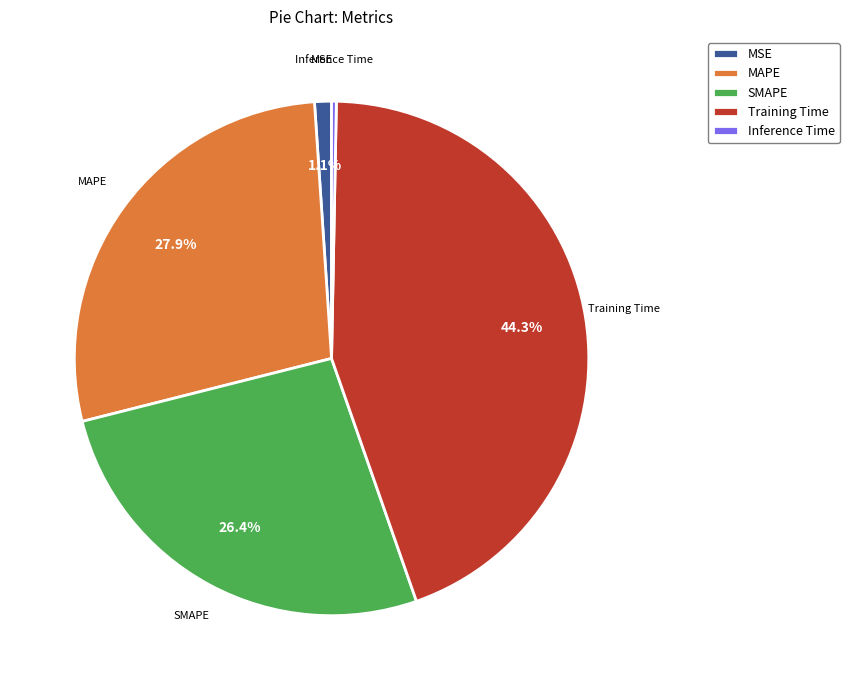

What is the total percentage of MSE and SMAPE?

27.5%